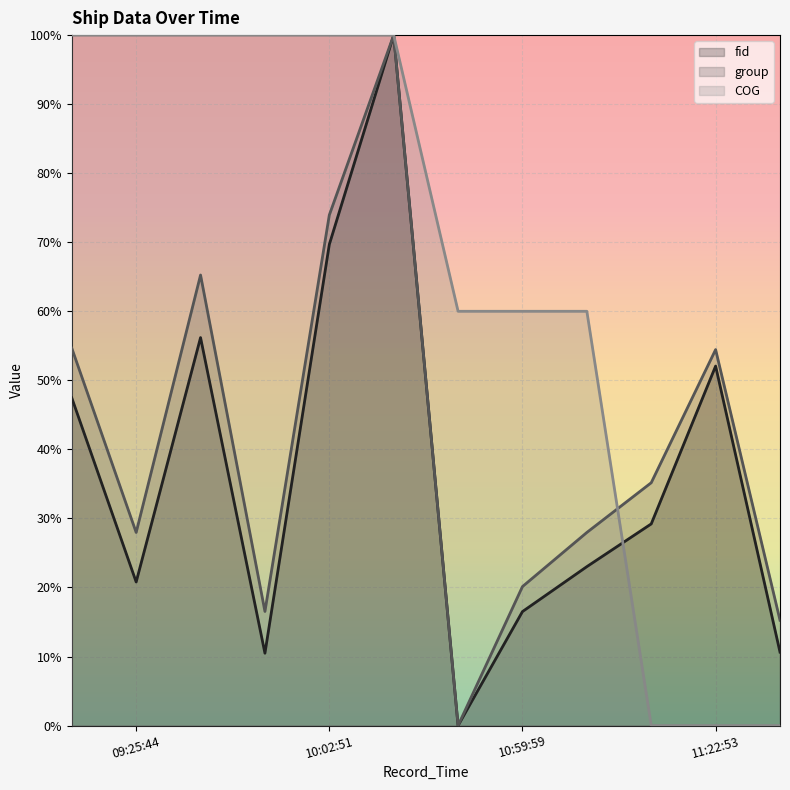

In fid (line), how many points are lower than both neighbors (excluding endpoints)?

3